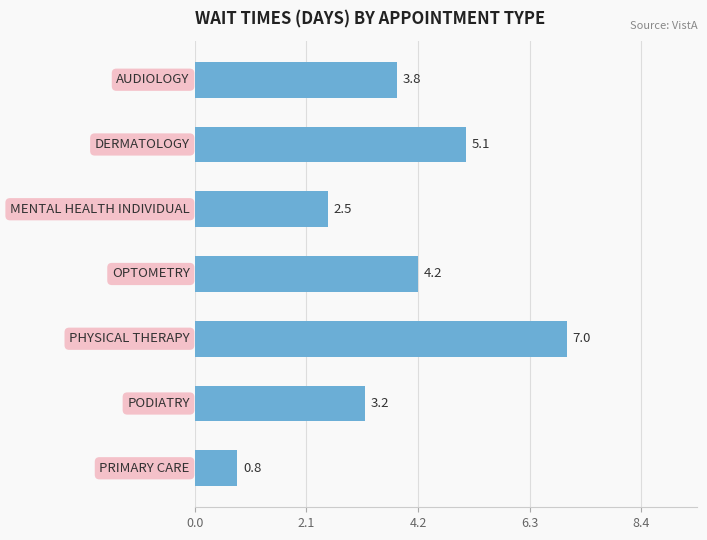

What is the difference between the maximum and minimum values?

6.2